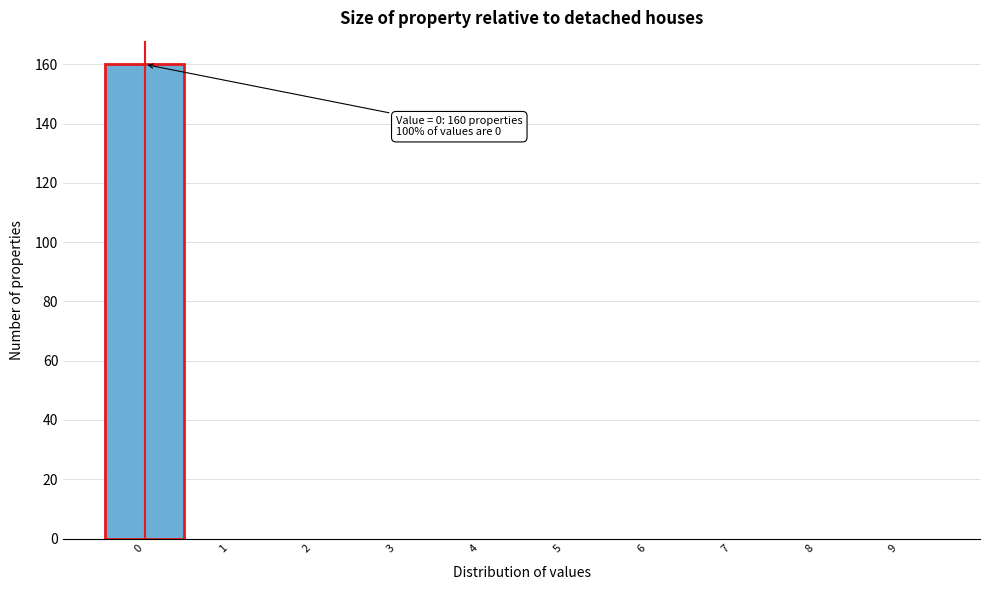

Over which range of the x-axis is the bar tallest?

-0.5 to 0.5